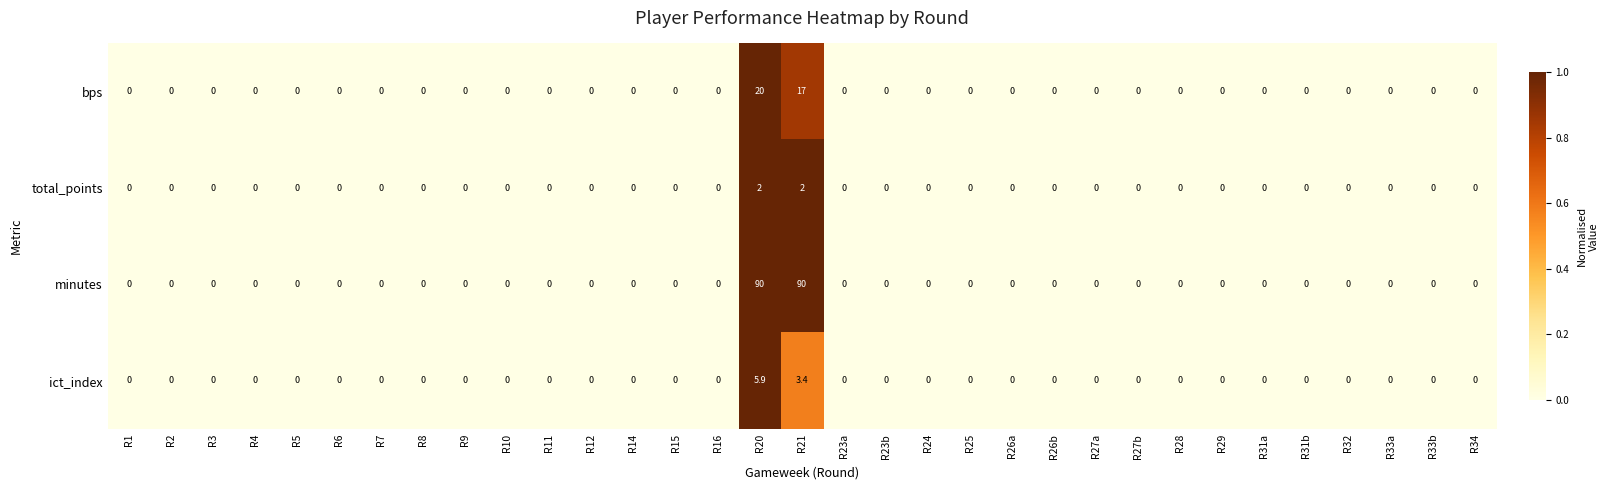

What is the maximum value shown in the chart?

90.0